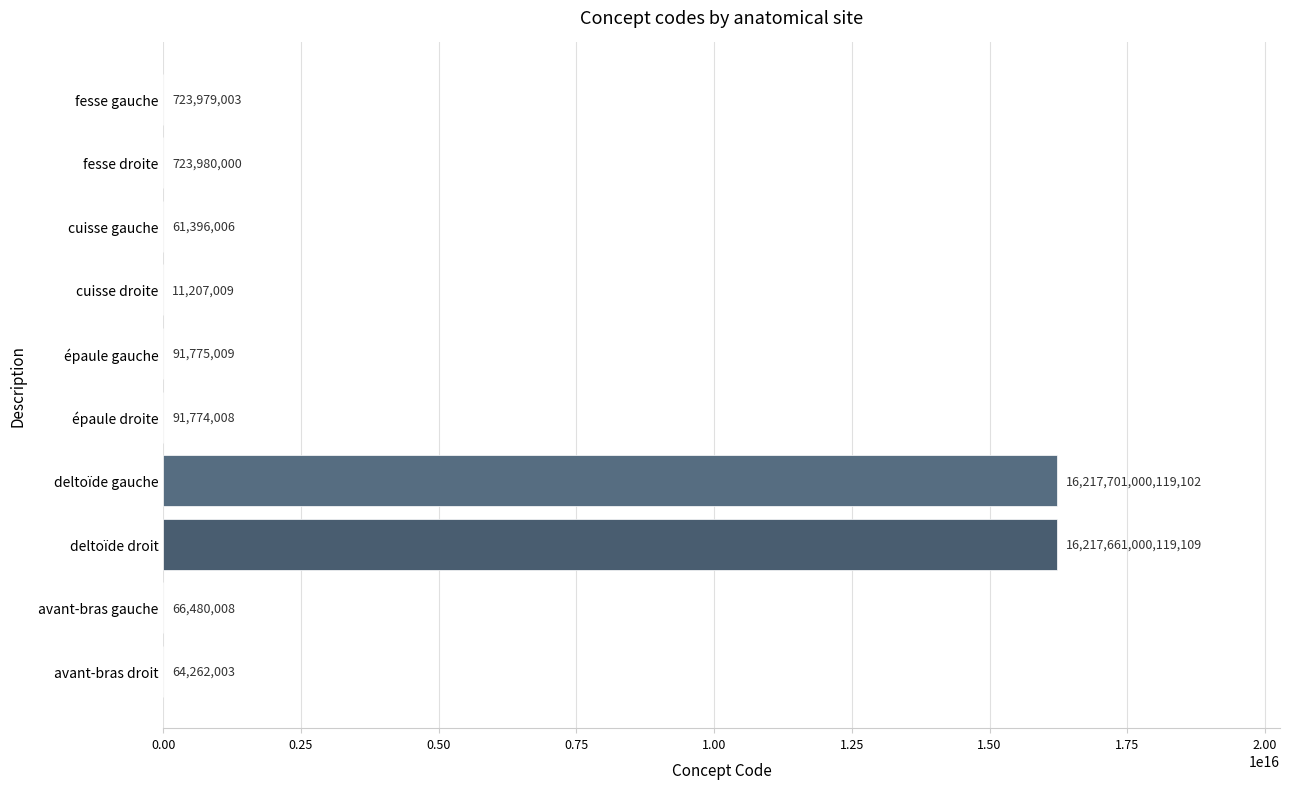

How many values exceed 91775009?

4